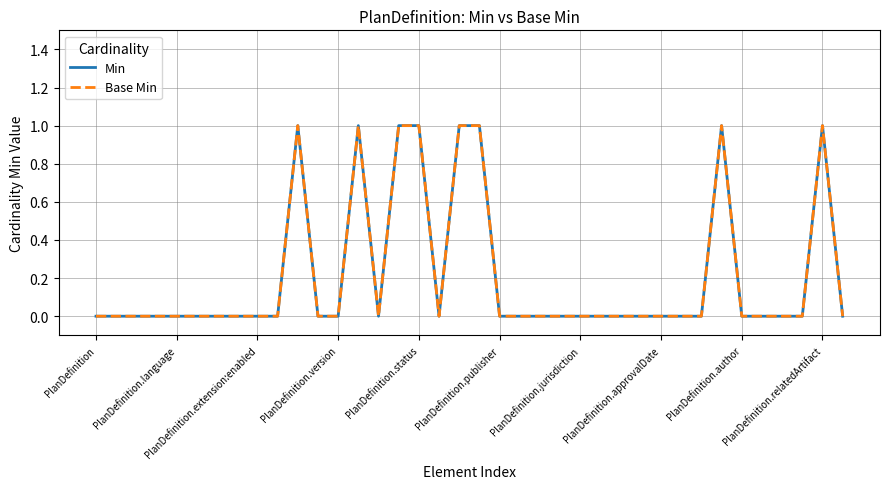

Does the chart have visible grid lines?

Yes